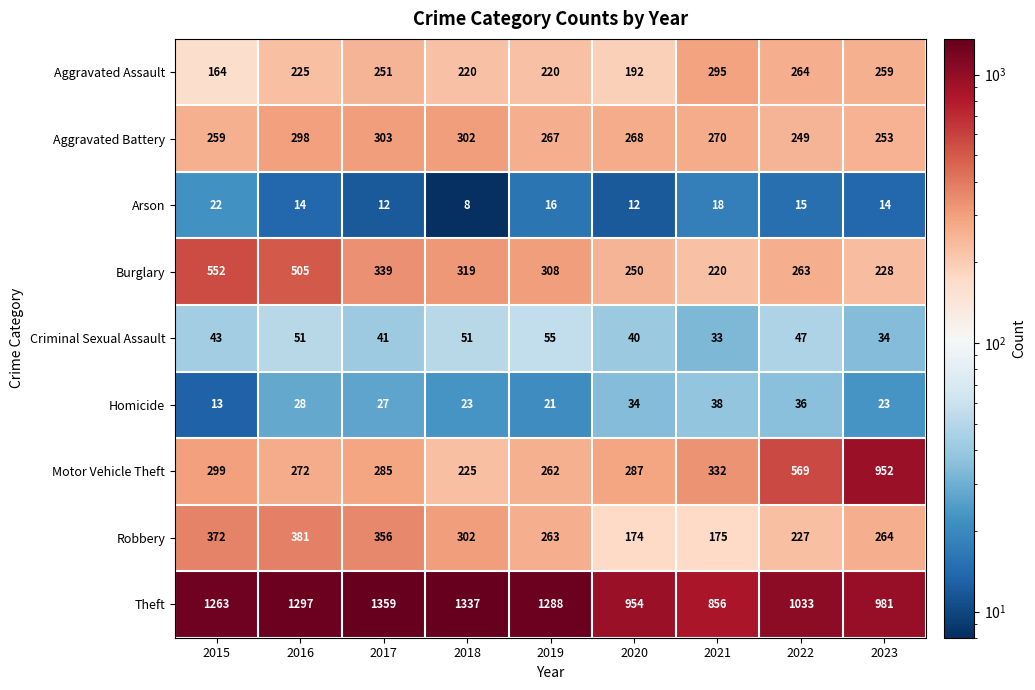

Which series has the largest total across all categories?

Theft